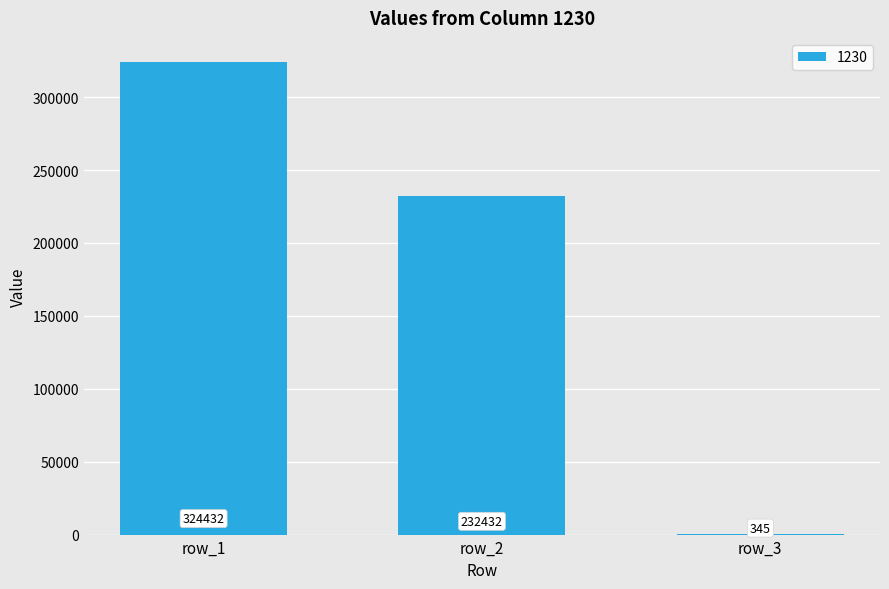

Are the bars horizontal?

No